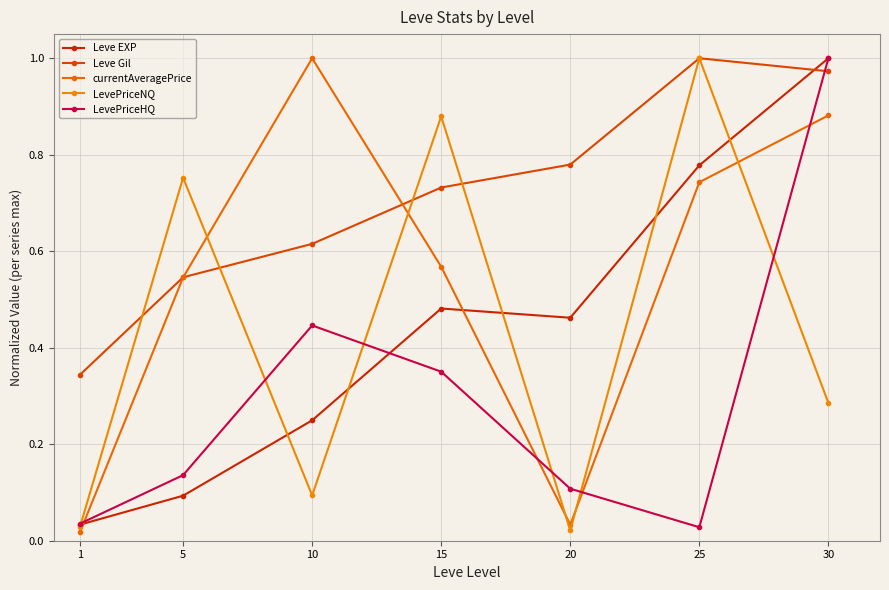

Which series has the largest total across all categories?

Leve Gil